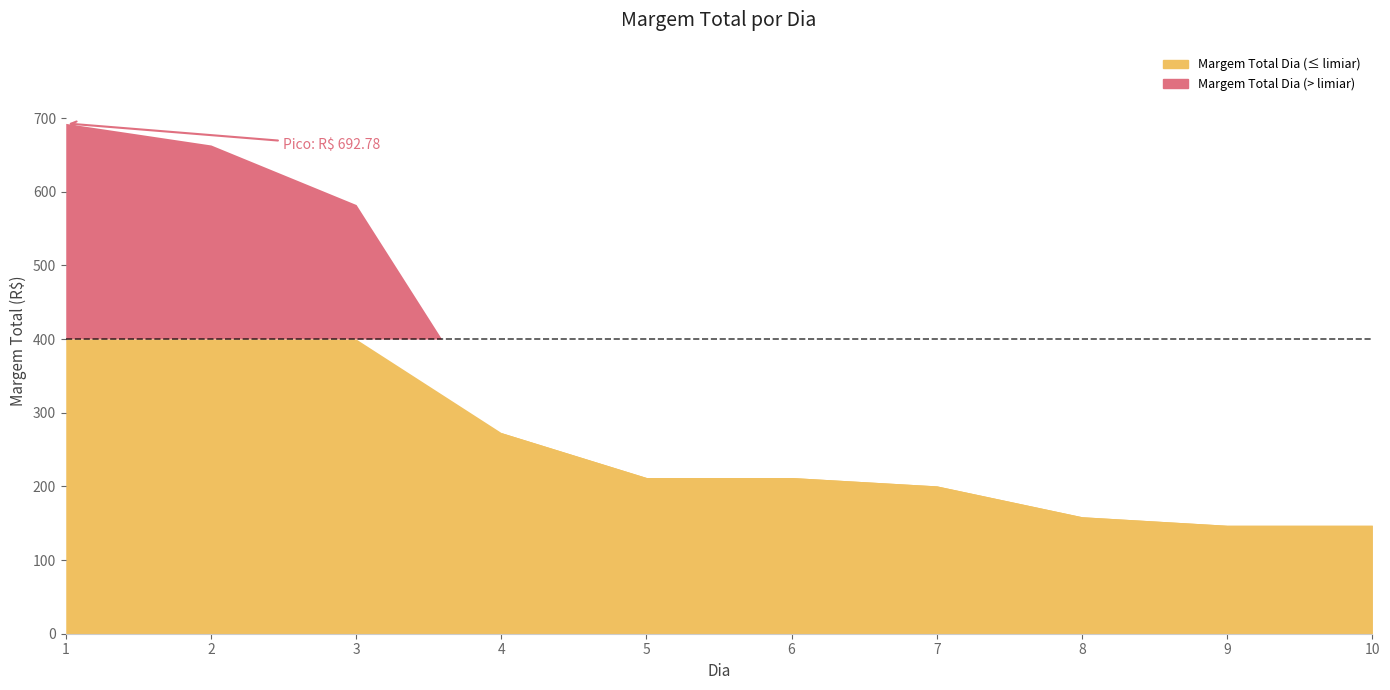

What is the value of the 5th point from the left?

212.1